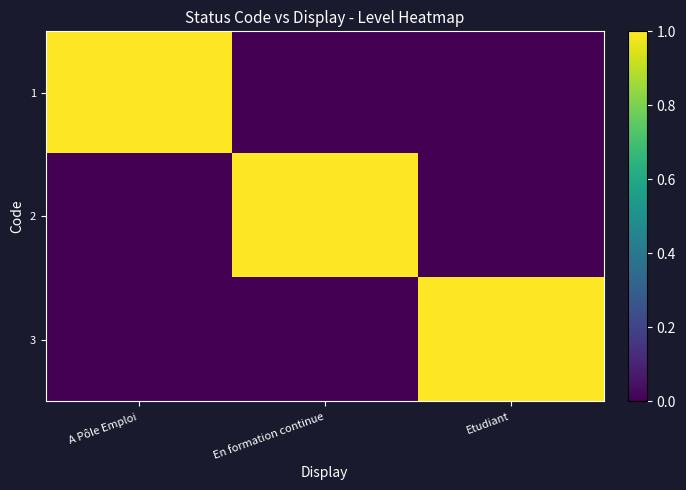

At A Pôle Emploi, list the series in order from smallest to largest.

2, 3, 1